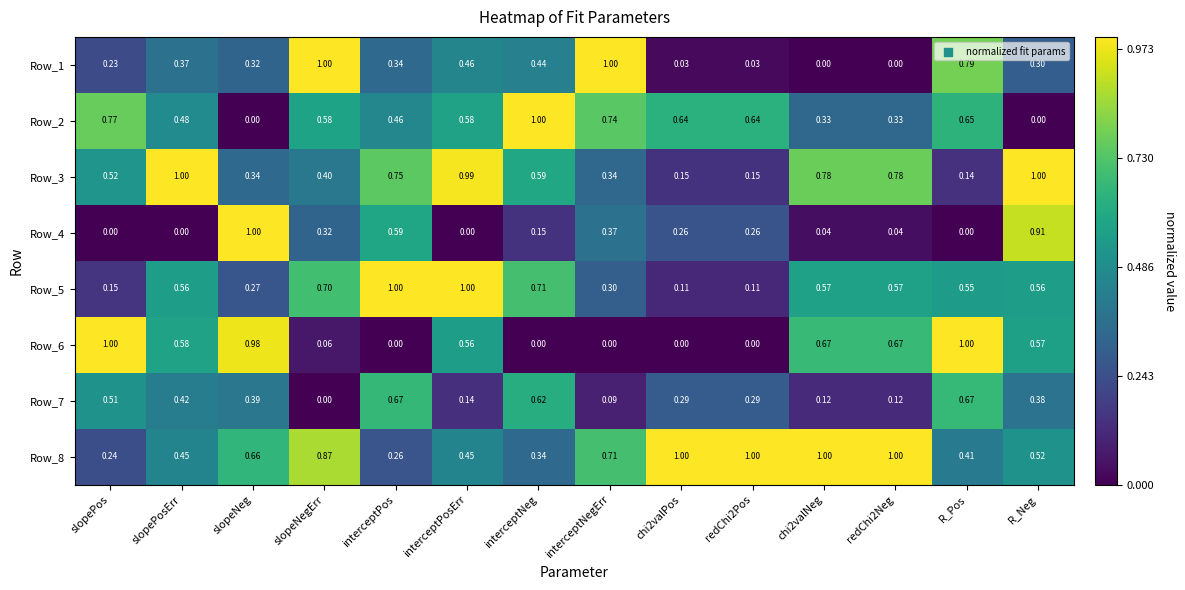

Between chi2valNeg and R_Pos, which series saw the biggest shift?

Row_1